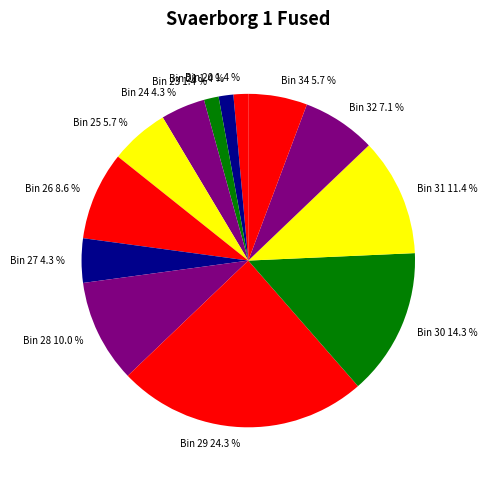

Is it true that Bin 31 is 1% of the pie?

False